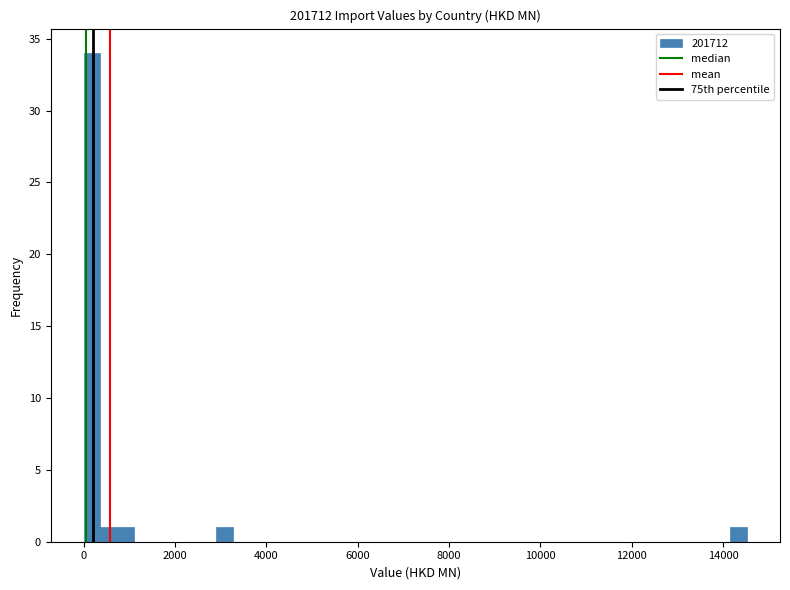

Read against the x-axis, roughly where is the centre of the tallest bar?

200